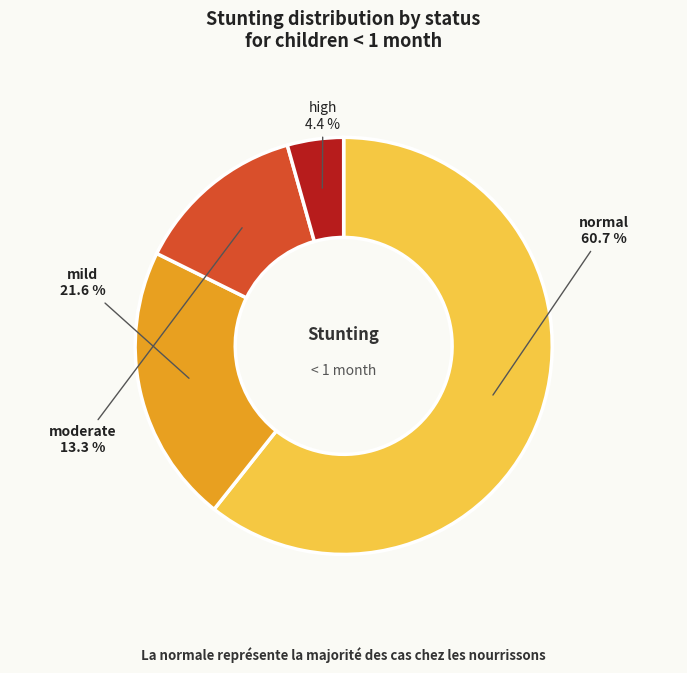

Approximately how many times larger is the value at moderate compared to normal?

0.2